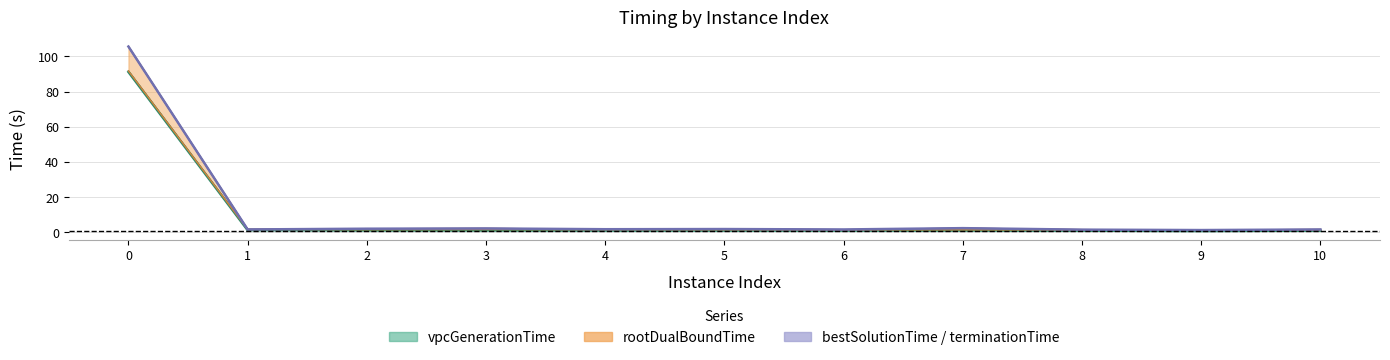

True or false: the data has more than 0 interior local peaks.

True